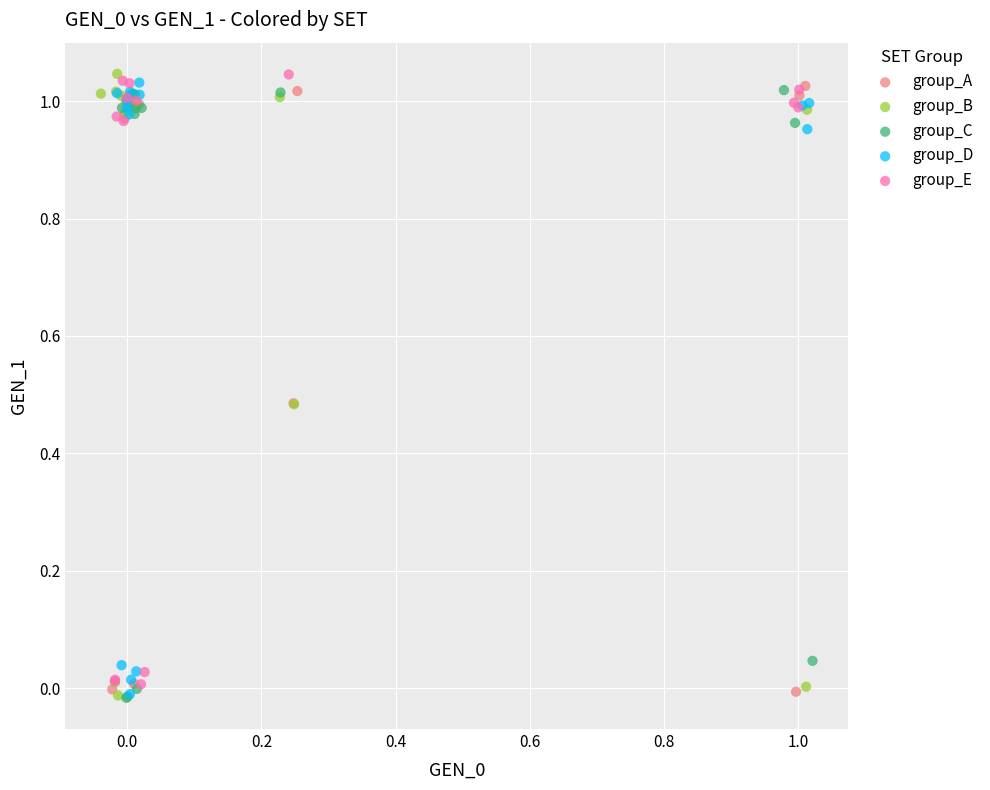

What are all the series names shown in the legend?

group_A, group_B, group_C, group_D, group_E